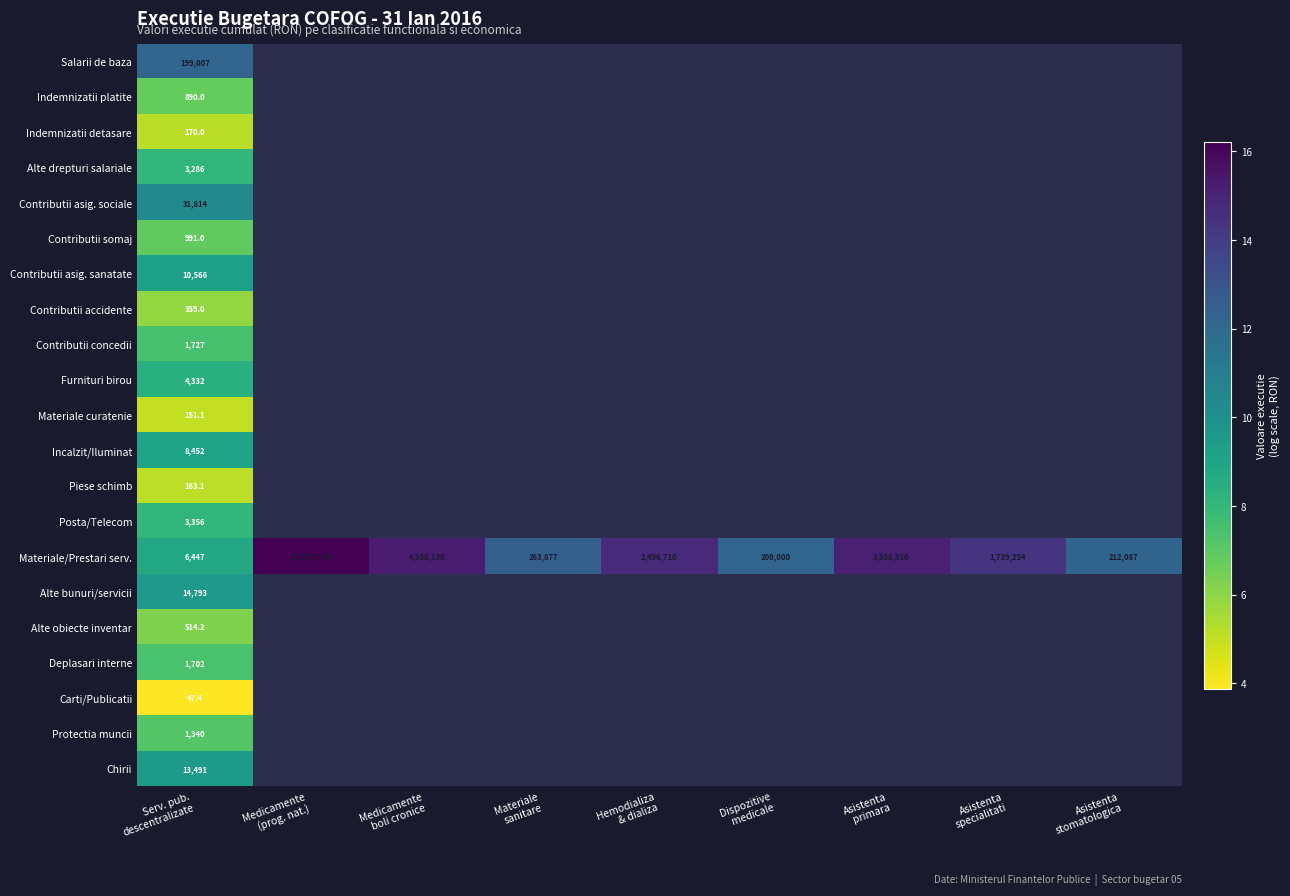

Rank the series at Serv. pub.
descentralizate from lowest to highest value.

Carti/Publicatii, Materiale curatenie, Piese schimb, Indemnizatii detasare, Contributii accidente, Alte obiecte inventar, Indemnizatii platite, Contributii somaj, Protectia muncii, Deplasari interne, Contributii concedii, Alte drepturi salariale, Posta/Telecom, Furnituri birou, Materiale/Prestari serv., Incalzit/Iluminat, Contributii asig. sanatate, Chirii, Alte bunuri/servicii, Contributii asig. sociale, Salarii de baza